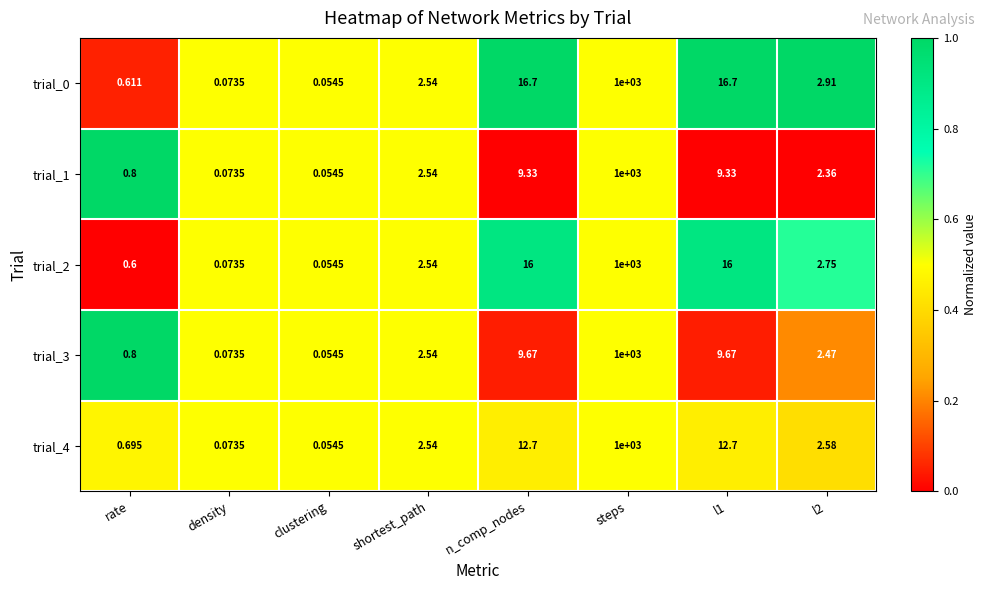

Is the value of trial_0 at rate greater than the value of trial_3 at clustering?

Yes